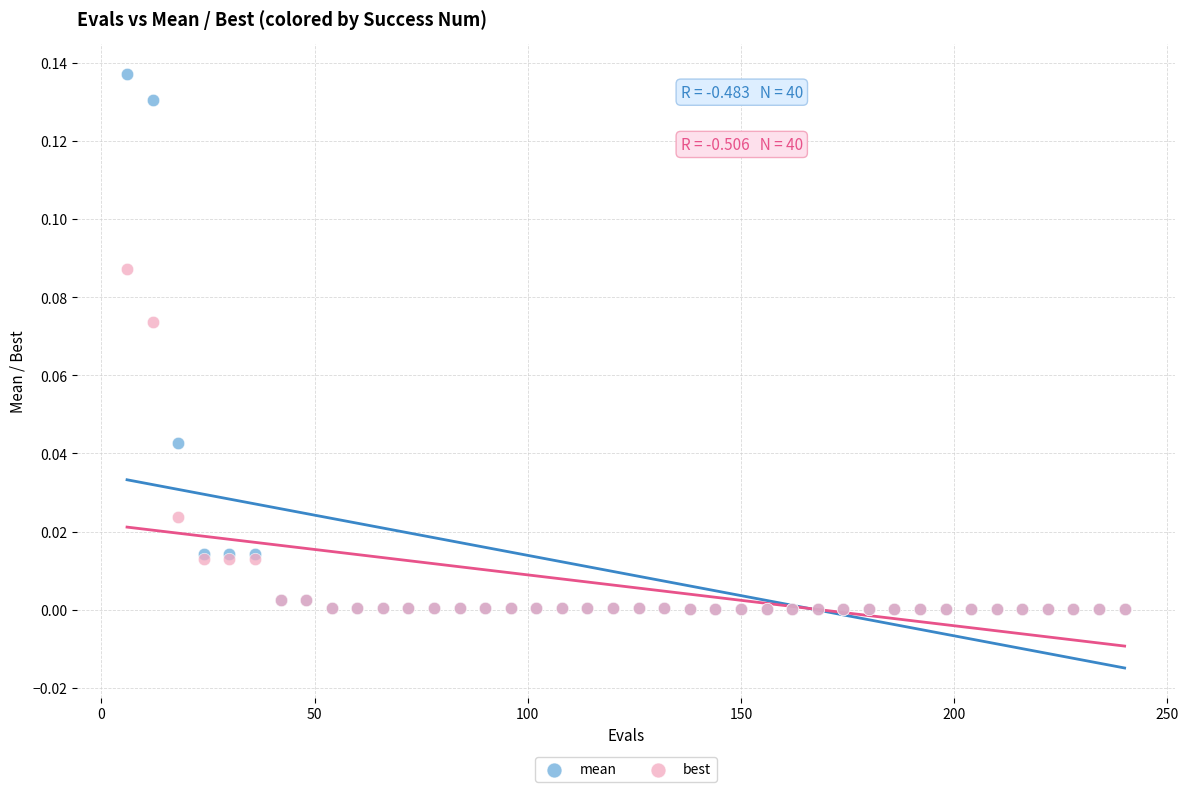

Which series contains the highest Y value?

mean